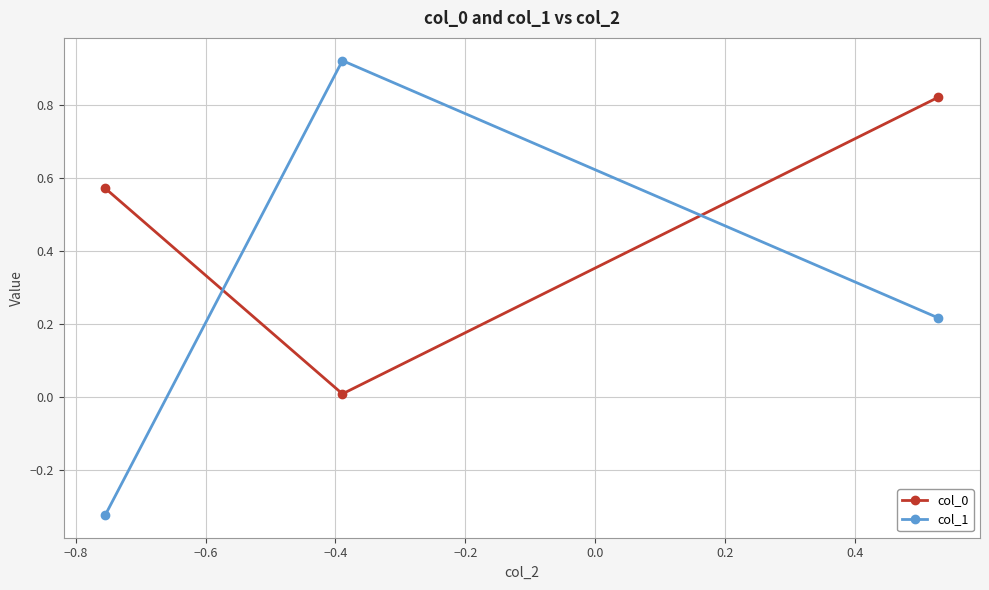

What is the average value of the col_1 series?

0.3